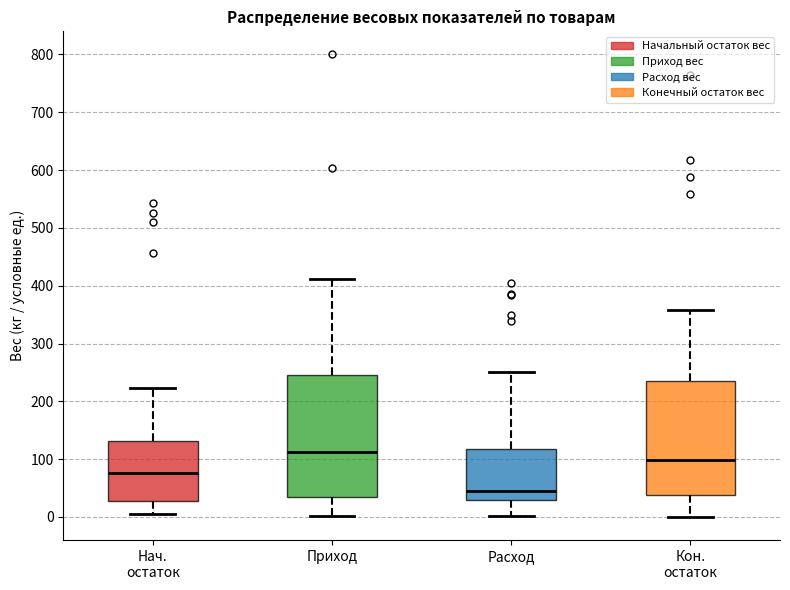

Reading left to right, transcribe this box plot: for each box, give where its median line is, the range the box spans, and where its two whiskers end, as read against the y-axis. The values are not printed on the chart, so give them approximately, as read against the axis.

Нач. остаток: median 80, box 30 to 130, whiskers 0 to 220
Приход: median 110, box 30 to 250, whiskers 0 to 410
Расход: median 50, box 30 to 120, whiskers 0 to 250
Кон. остаток: median 100, box 40 to 240, whiskers 0 to 360